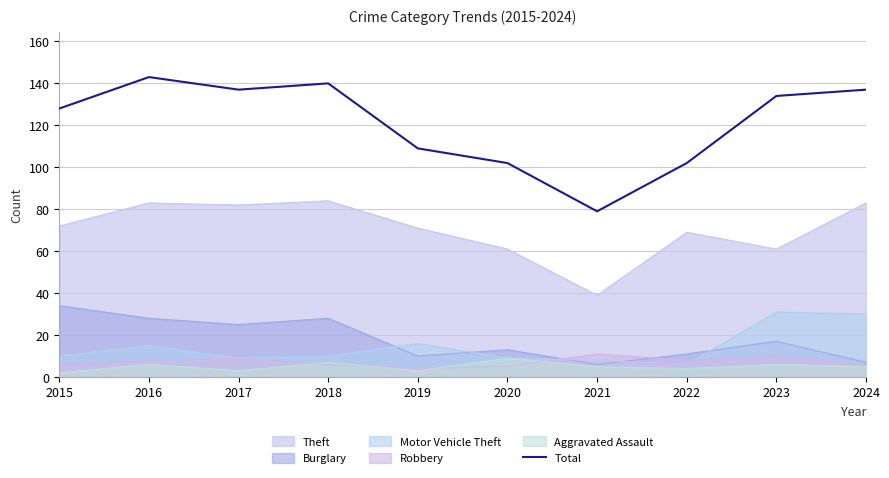

Where is the data nearest to the value 111?

2019